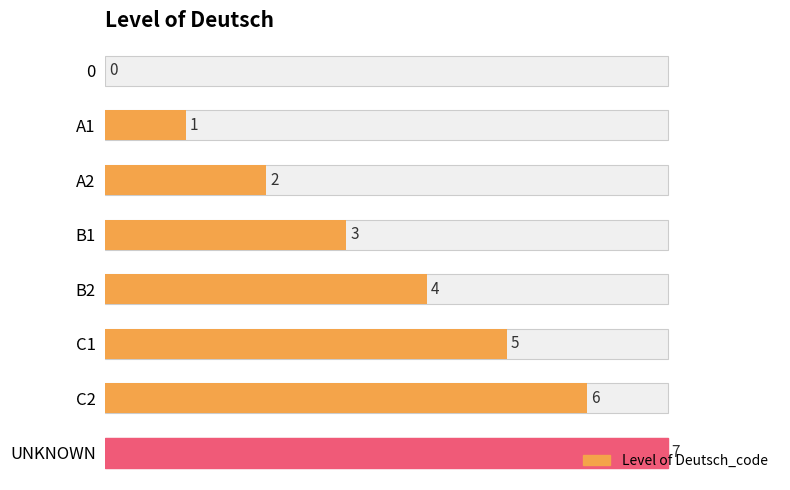

Reading right to left, list all the values displayed in this chart.

7	6	5	4	3	2	1	0